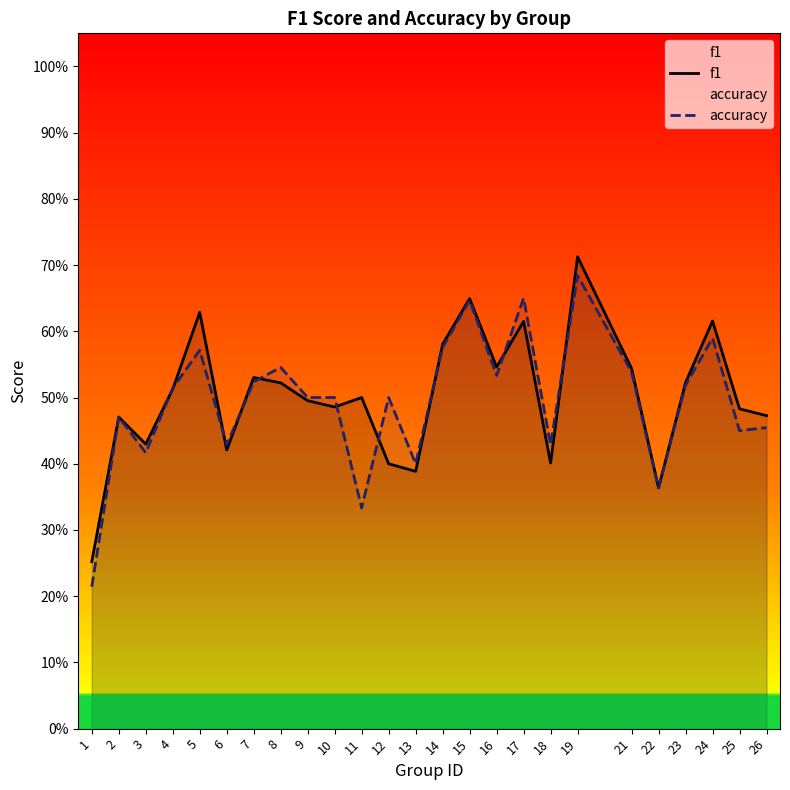

At 16, list the series in order from smallest to largest.

accuracy, f1